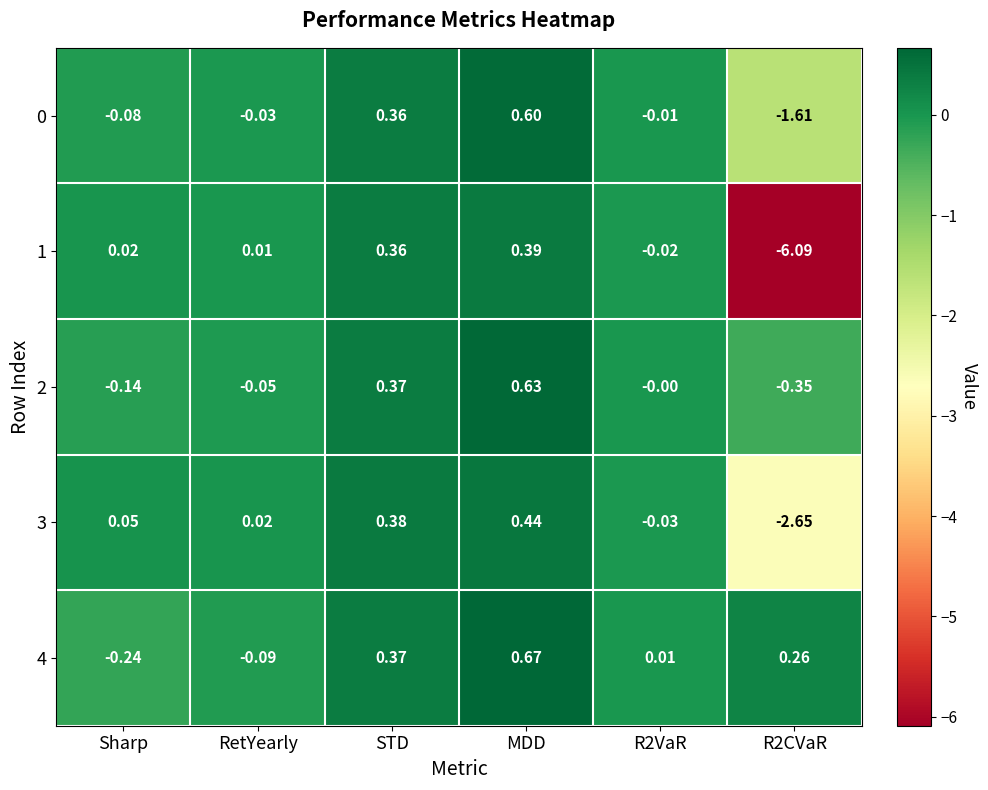

How many data points in 1 are above 0?

4